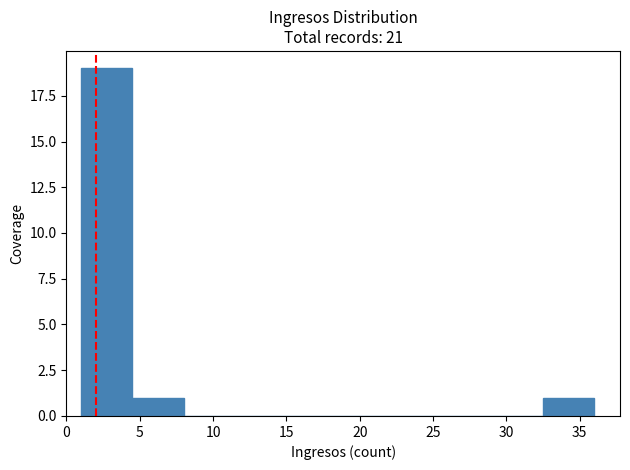

Reading left to right, list every bar in this chart as the range it spans on the x-axis followed by its height. The values are not printed on the chart, so give them approximately, as read against the axis.

1.0 to 4.5: 19
4.5 to 8.0: 1
8.0 to 11.5: 0
11.5 to 15.0: 0
15.0 to 18.5: 0
18.5 to 22.0: 0
22.0 to 25.5: 0
25.5 to 29.0: 0
29.0 to 32.5: 0
32.5 to 36.0: 1